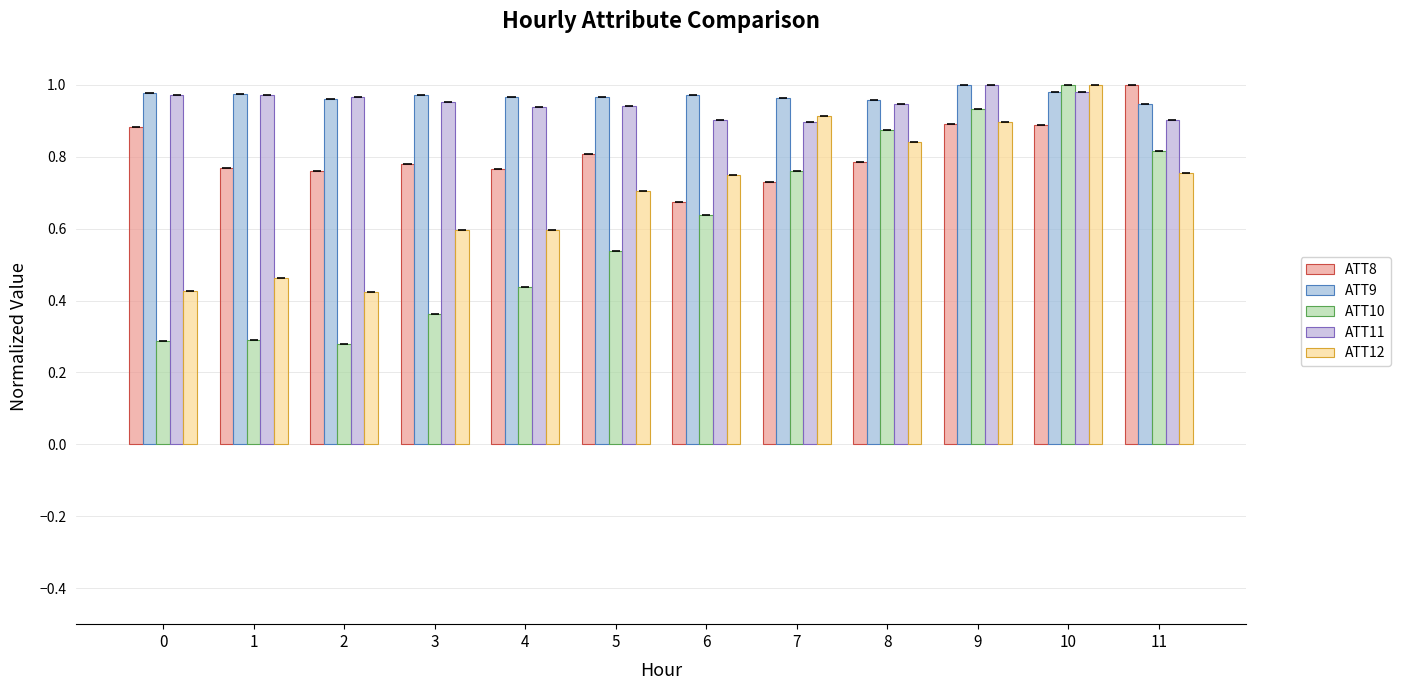

At how many categories does at least one series exceed 0?

12